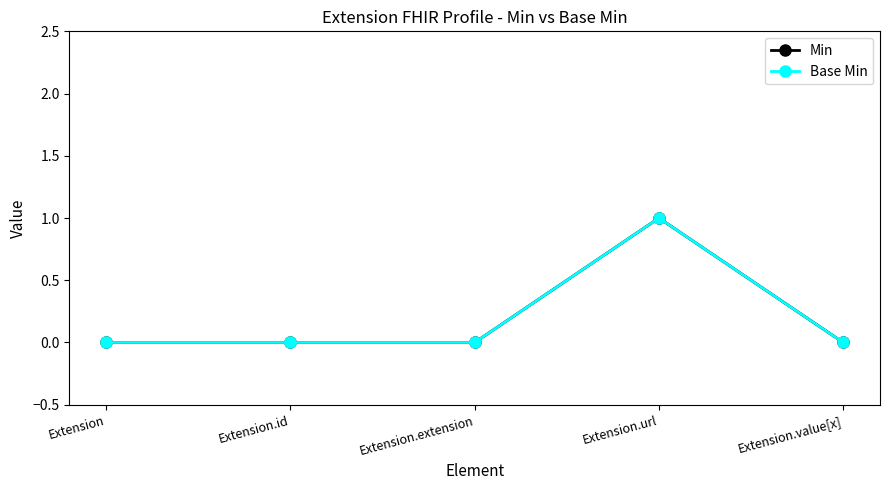

Does the chart have visible grid lines?

No